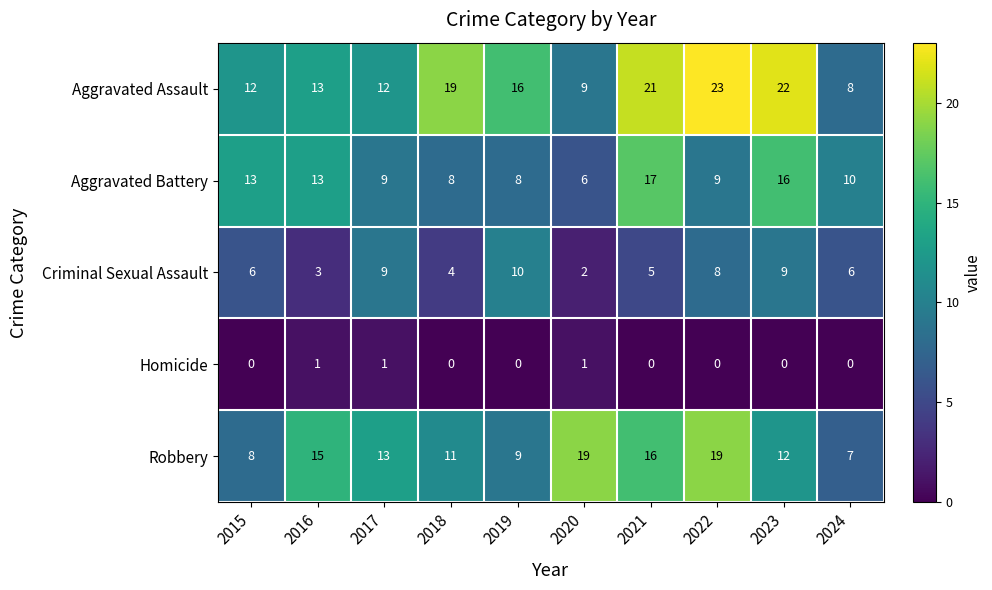

List the series in order of their peak value, highest first.

Aggravated Assault, Robbery, Aggravated Battery, Criminal Sexual Assault, Homicide